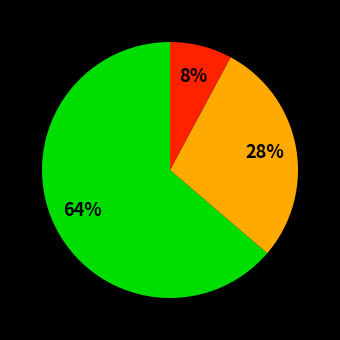

To the nearest percent, what is the average slice percentage?

33%